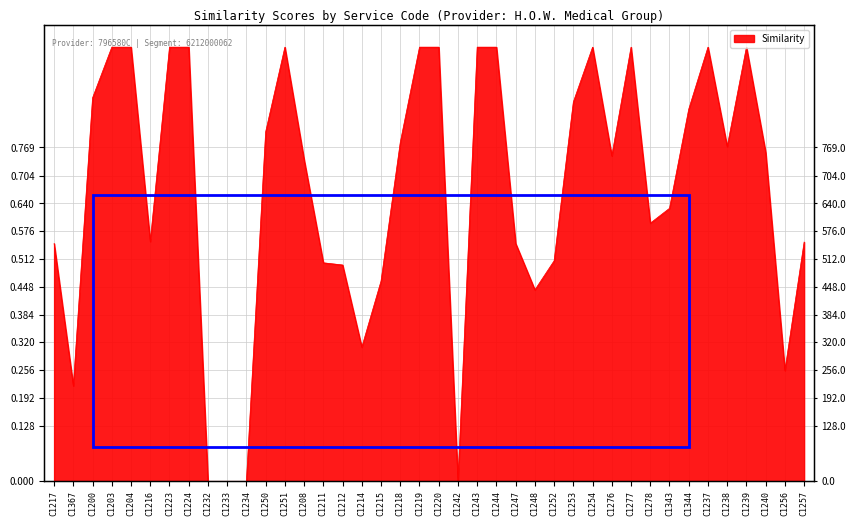

At which category does the data reach its first local valley?

C1367